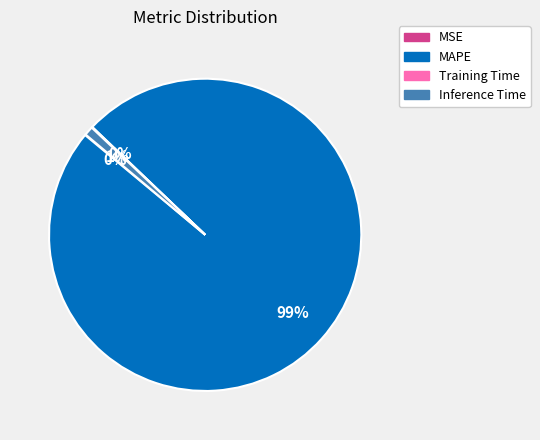

Which category accounts for the majority?

MAPE